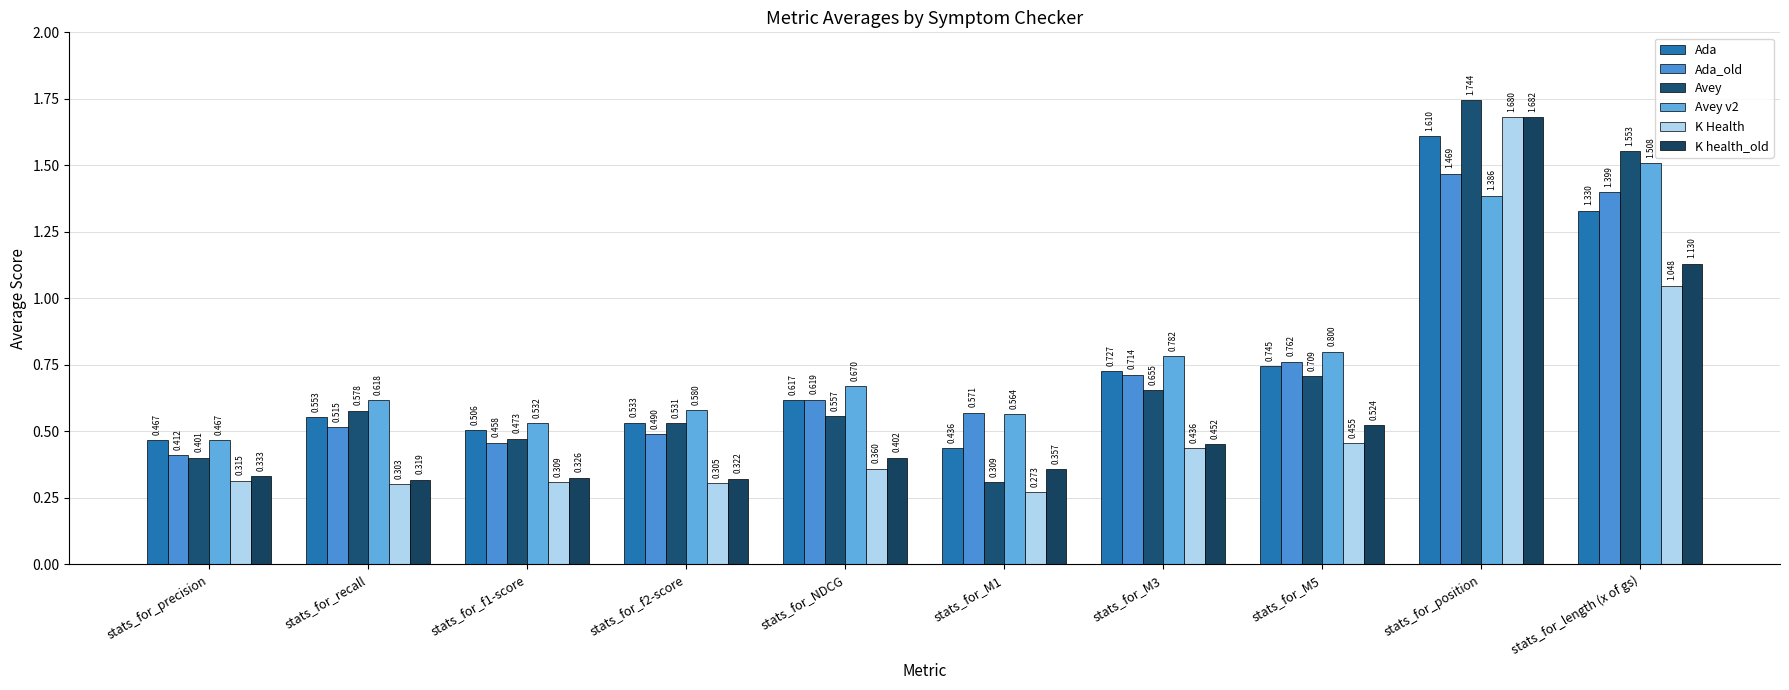

At which label is Ada_old closest to 0?

stats_for_precision